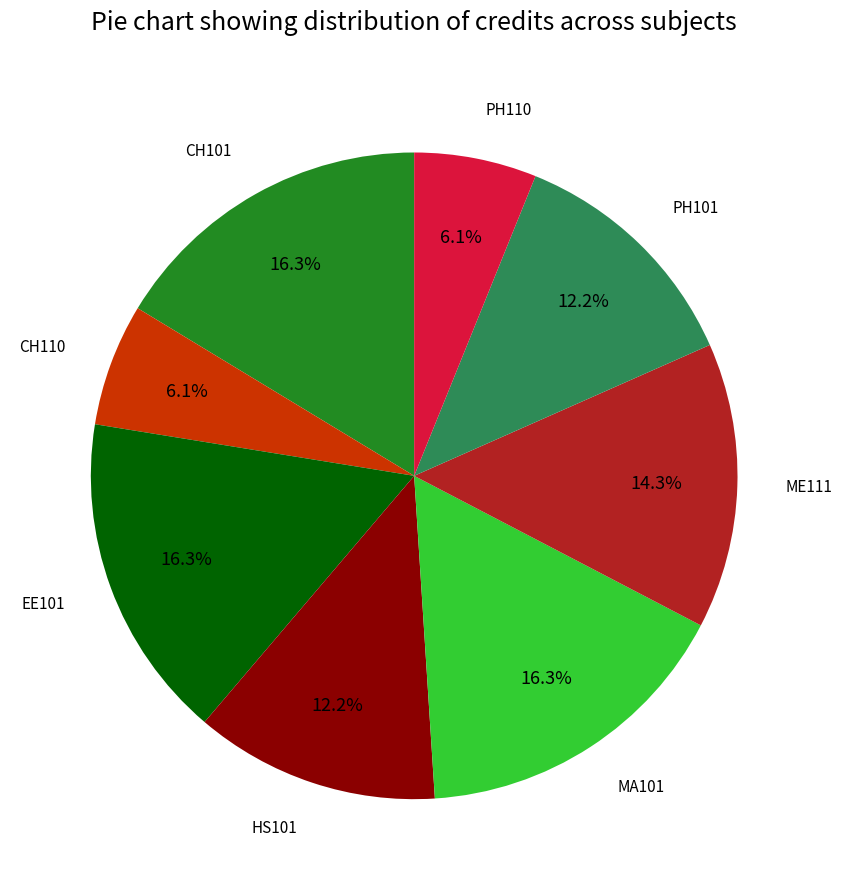

What percentage is the MA101 slice, to the nearest percent?

16%